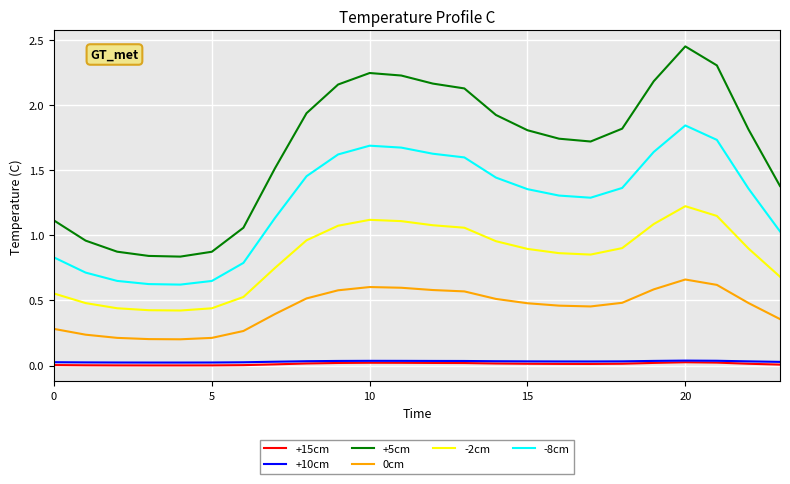

Which series has the largest total across all categories?

+5cm